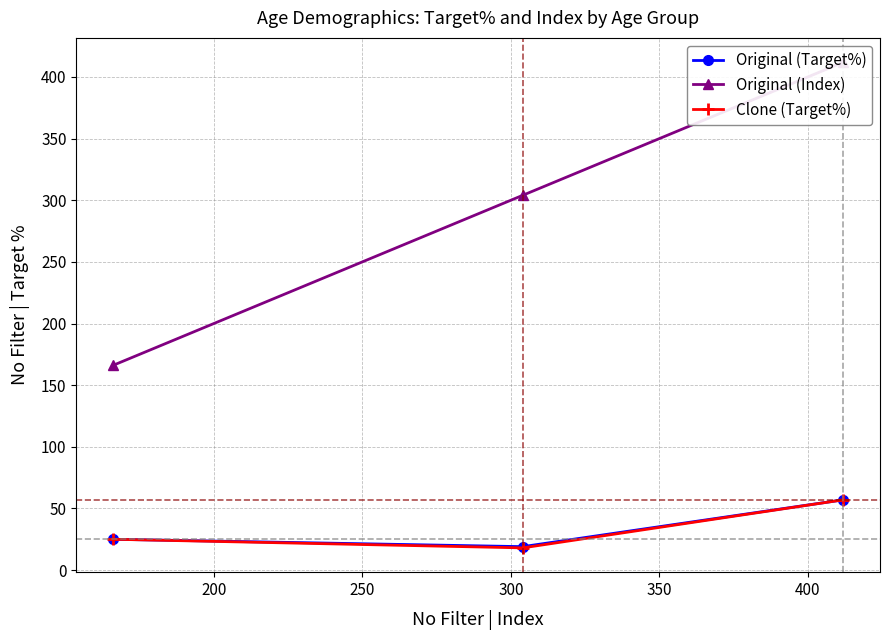

What is the value of the Original (Target%) point at the 3rd from the left?

57.0